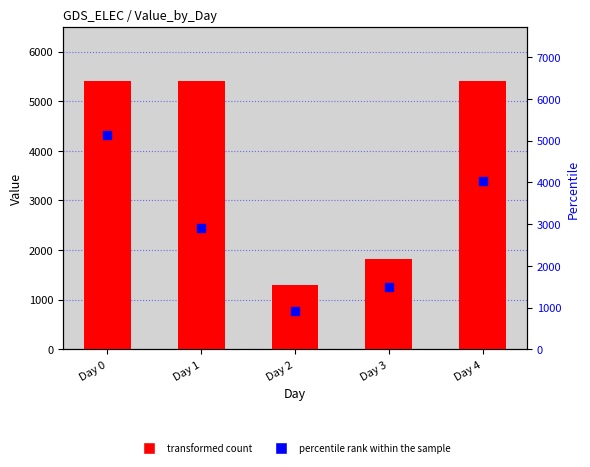

Which series contains the lowest Y value?

percentile rank within the sample